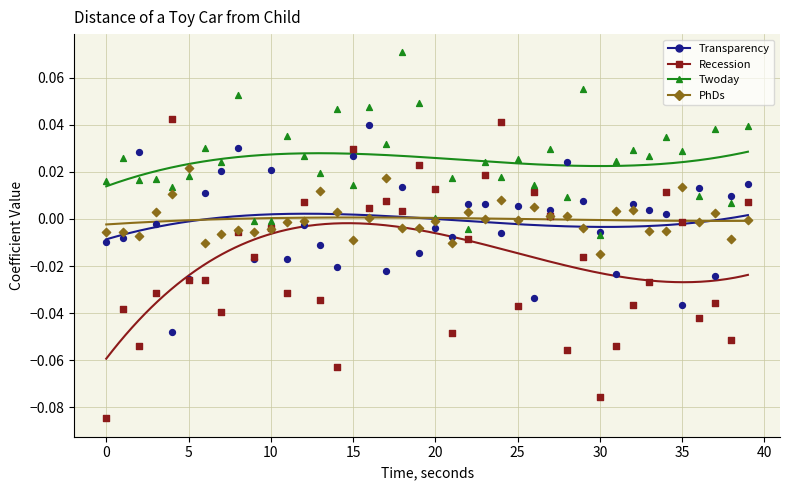

Which series contains the highest Y value?

Twoday